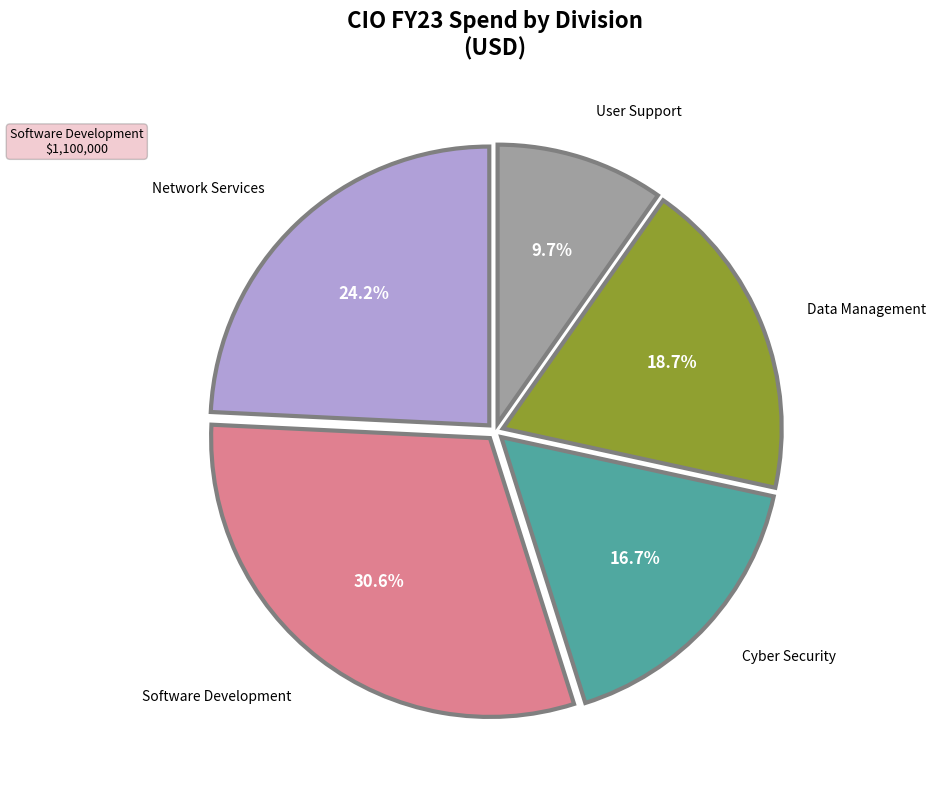

Is there a majority slice in this chart?

No